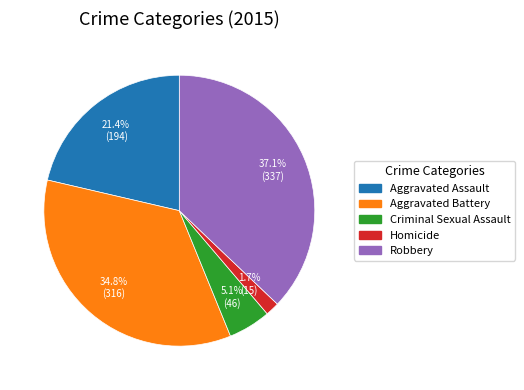

Is it true that Aggravated Assault is 21% of the pie?

True